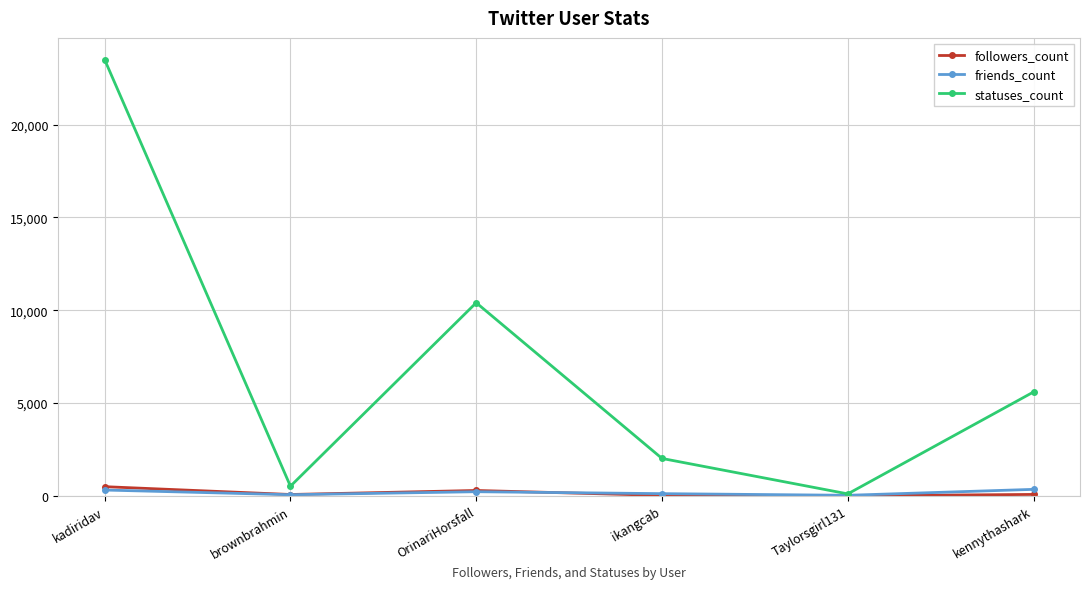

Where does the statuses_count series first go above 5598?

kadiridav